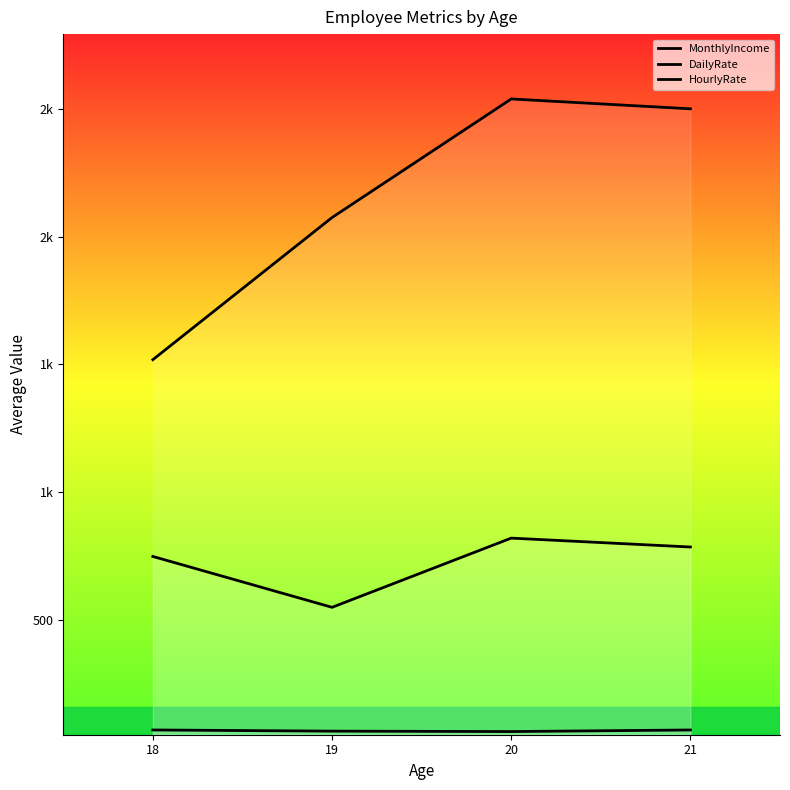

Which has a higher value, 19 or 18?

19